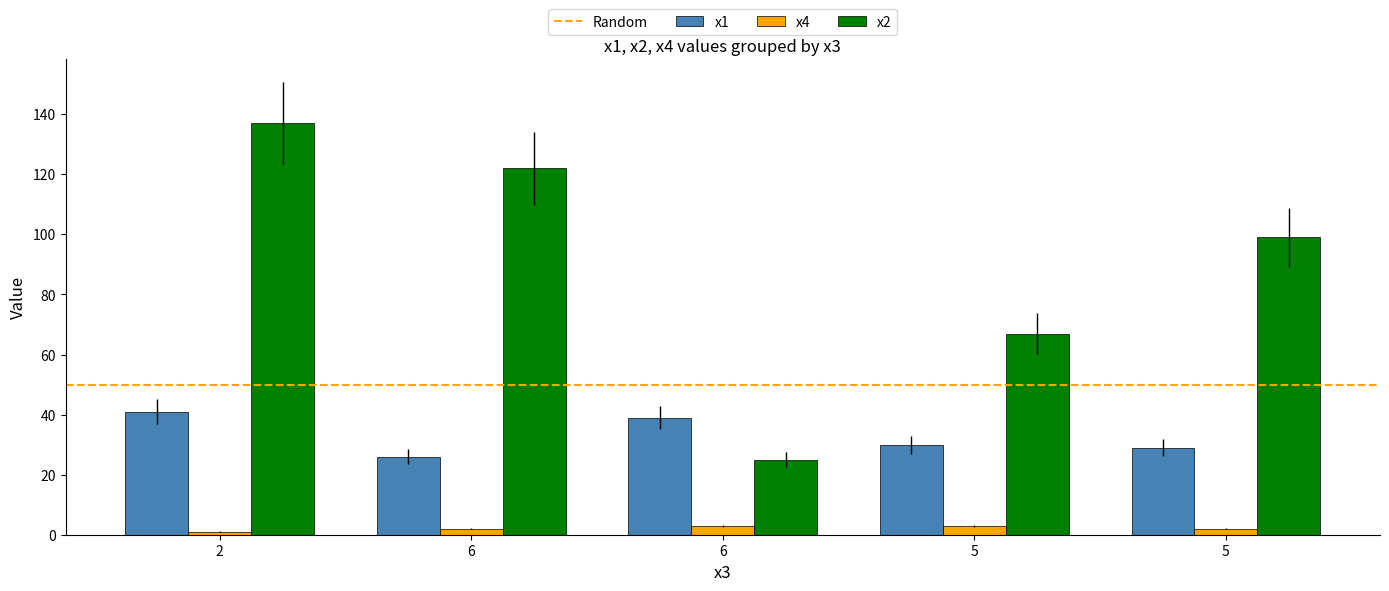

Does the chart contain any negative values?

No